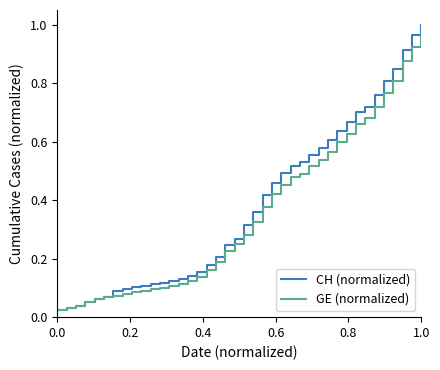

Which series has the widest spread of values?

CH (normalized)